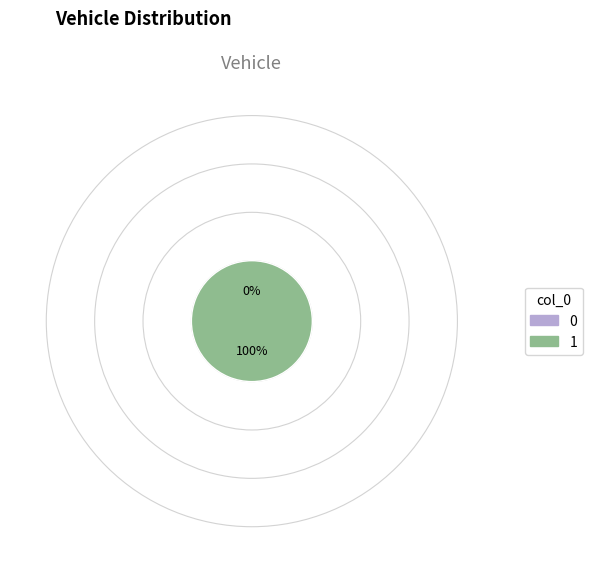

How many slices are in this pie chart?

2